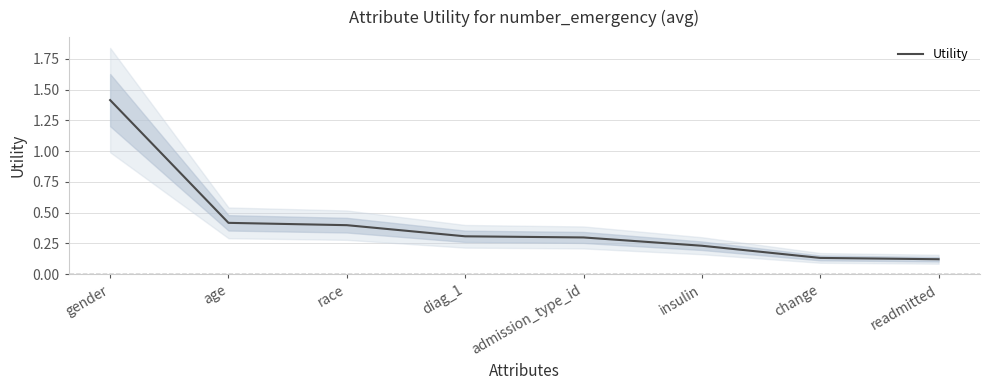

Reading left to right, what are all the values shown in this chart?

gender=1.4	age=0.4	race=0.4	diag_1=0.3	admission_type_id=0.3	insulin=0.2	change=0.1	readmitted=0.1